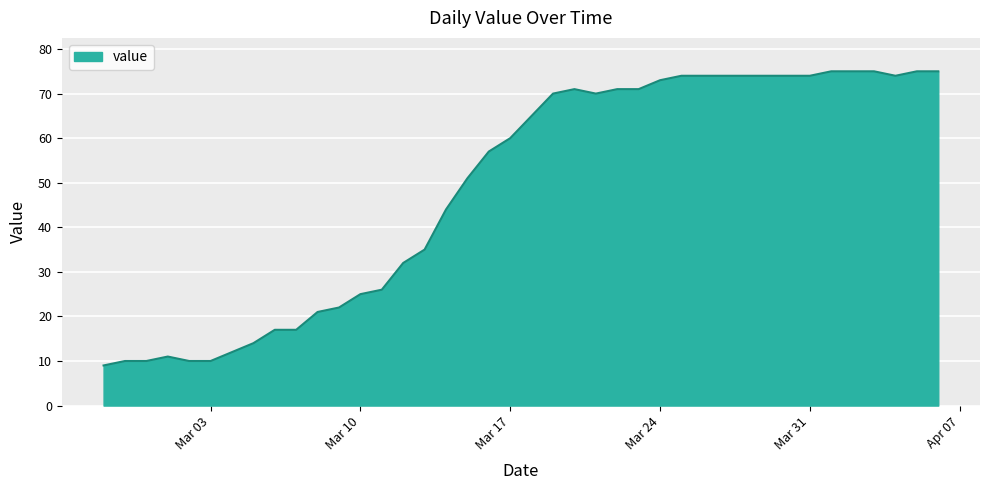

What is the sum of all values?

1951